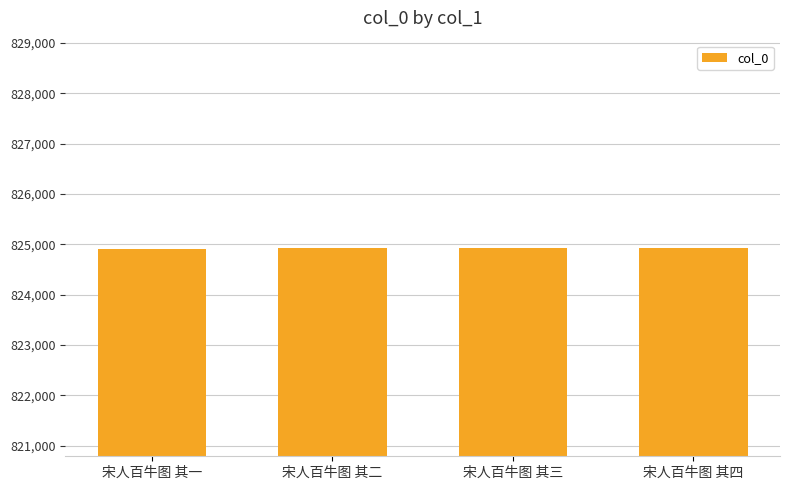

The value at 宋人百牛图 其三 is 1328671. True or false?

False